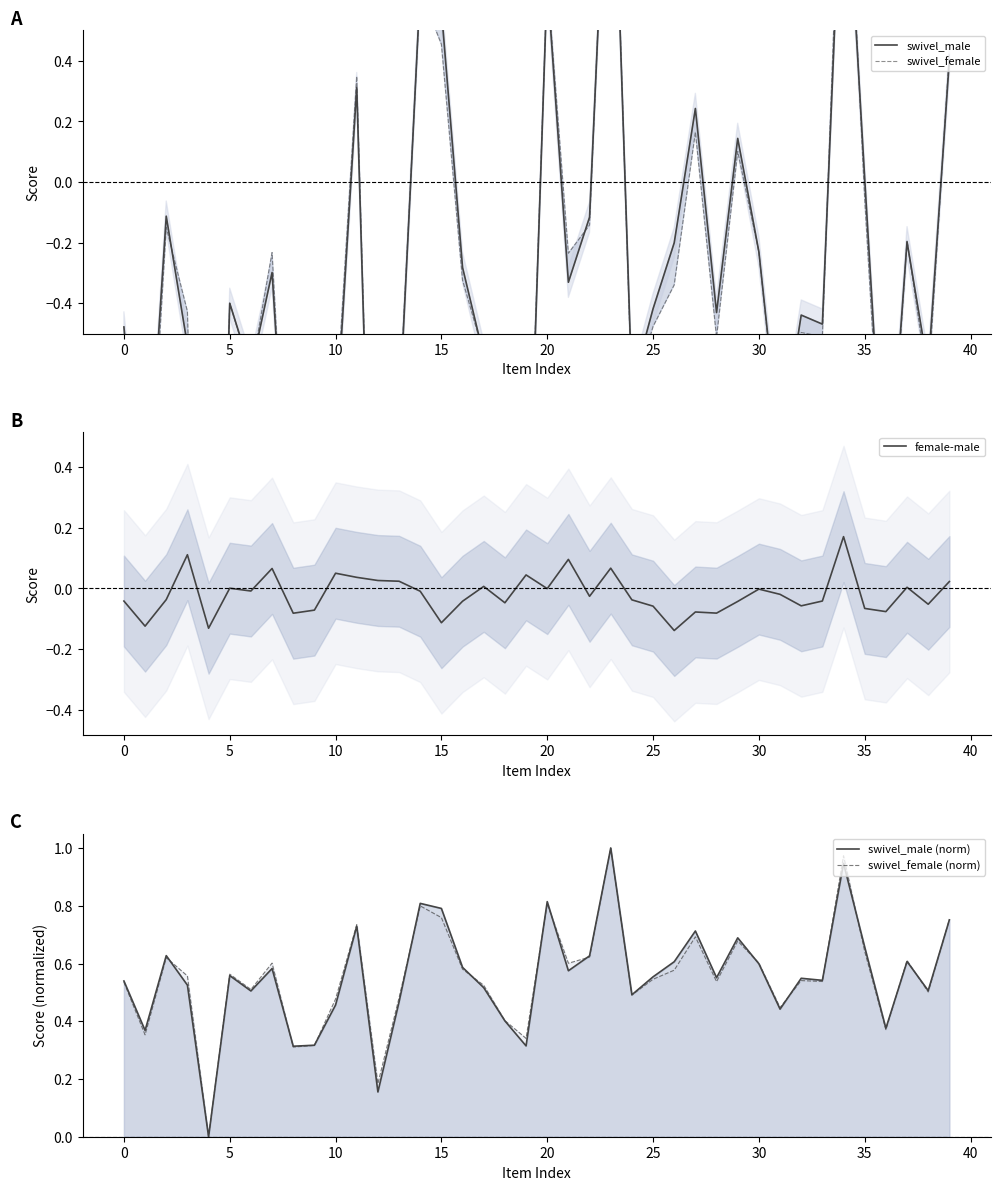

What value does the swivel_male (norm) series have at 17?

0.5